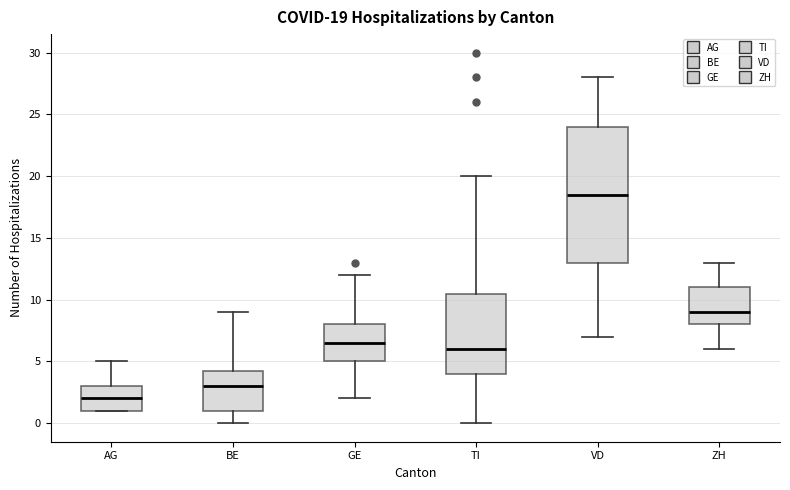

Which box's median line is the lowest?

AG